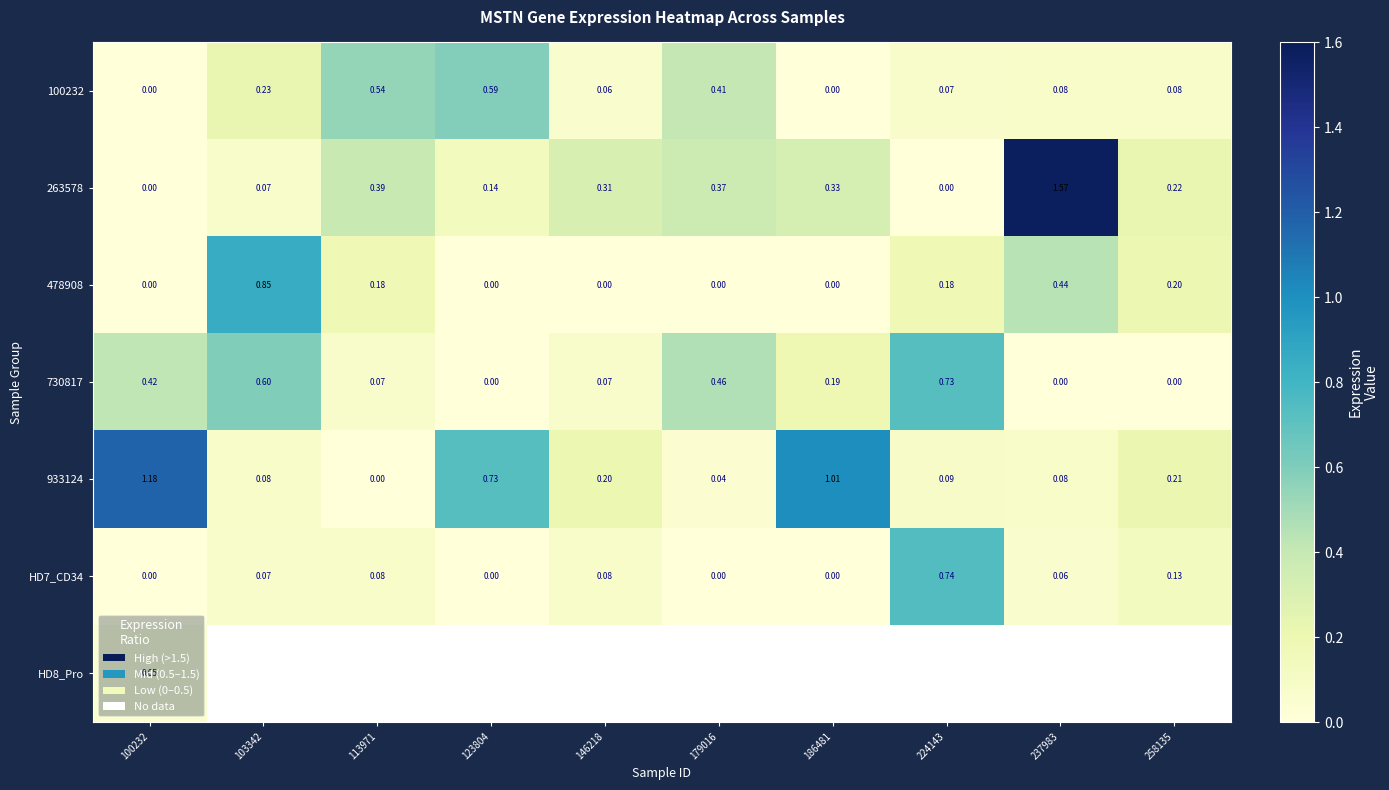

Is the value of HD7_CD34 at 103342 greater than the value of 478908 at 258135?

No